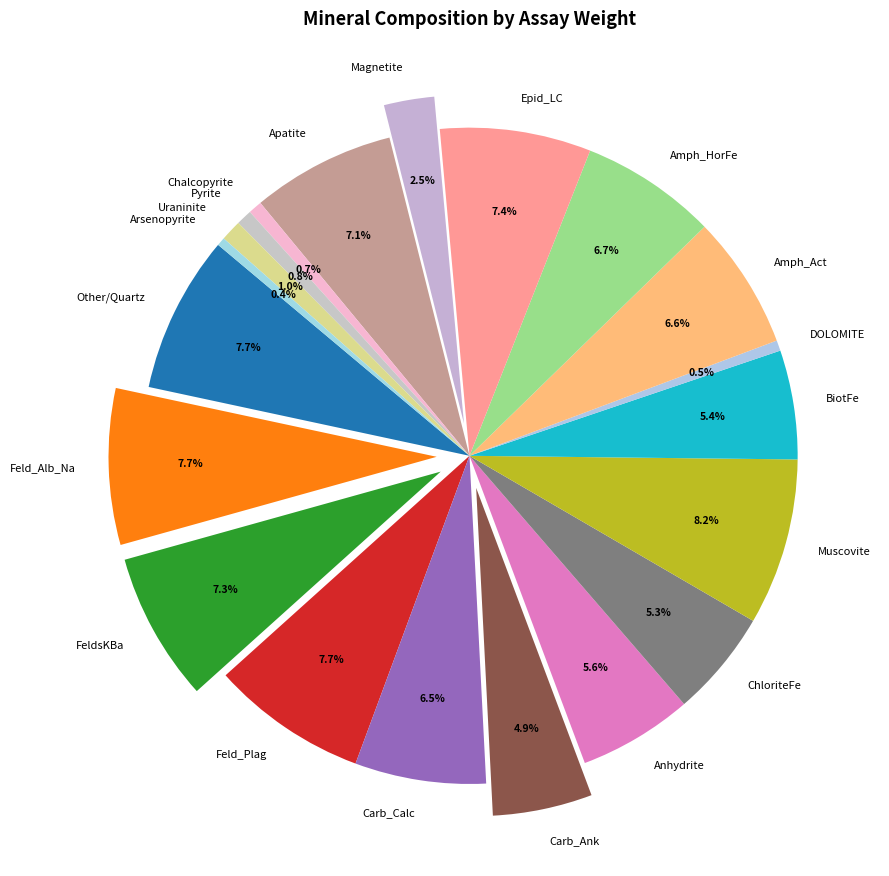

To the nearest percent, what is the combined percentage of ChloriteFe and Pyrite?

6%